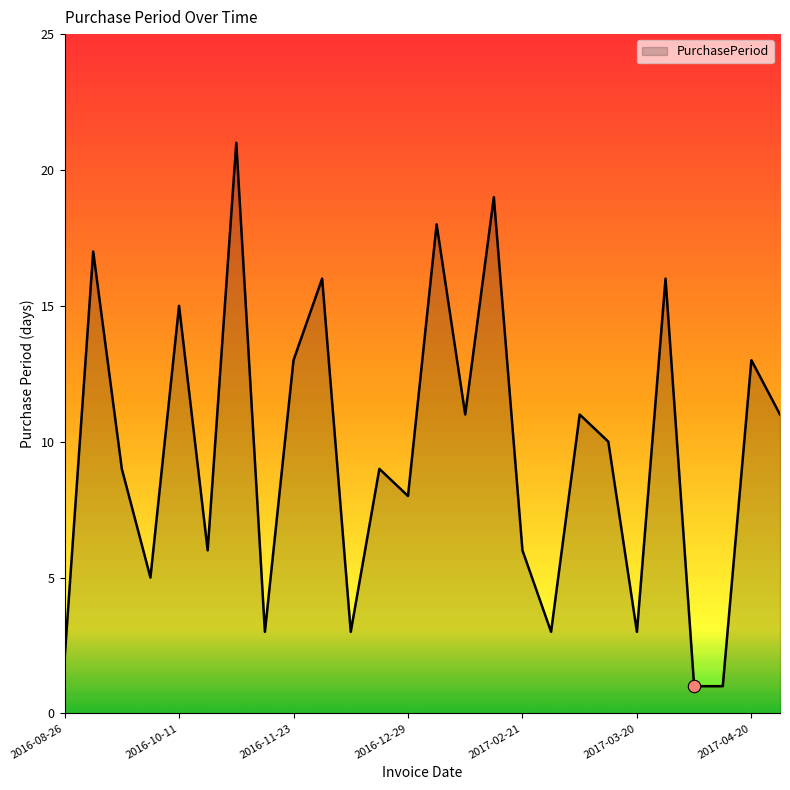

What is the difference between the maximum and minimum values?

20